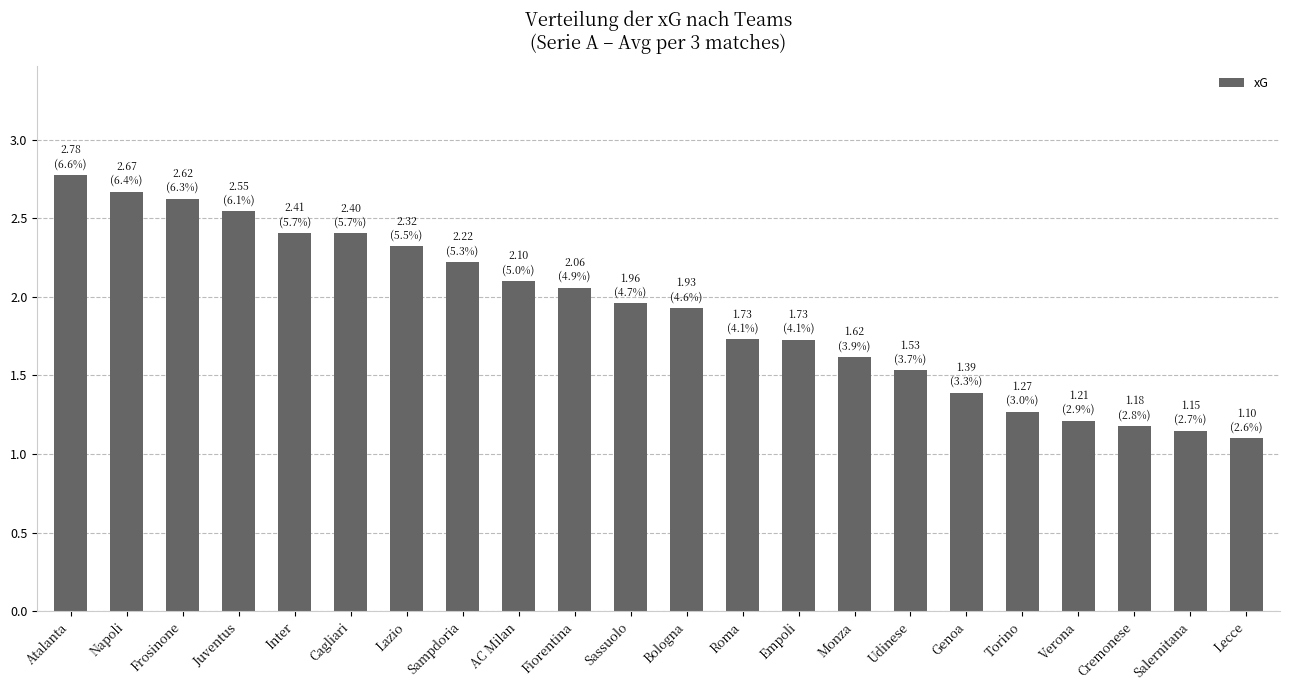

Between Atalanta and Sassuolo, which is larger?

Atalanta